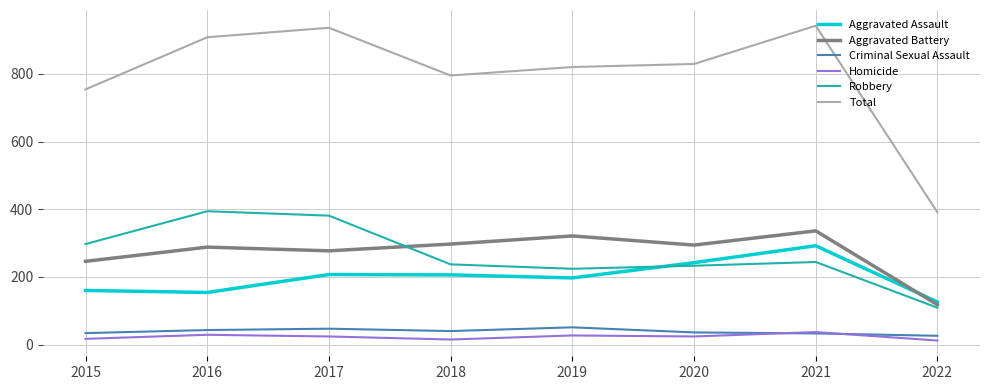

Where is the first local minimum for Total?

2018